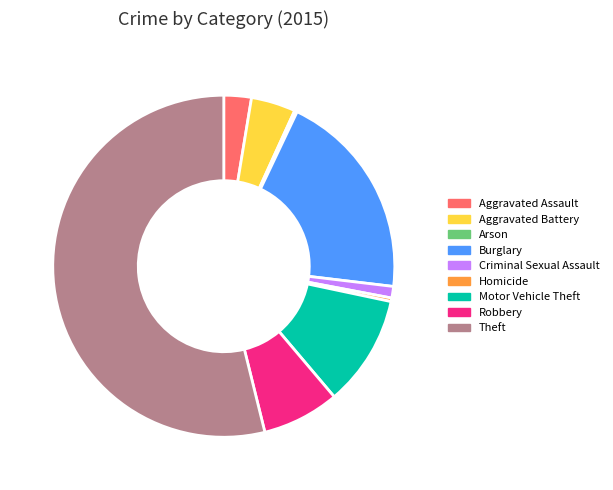

Which category has the biggest portion of the pie?

Theft